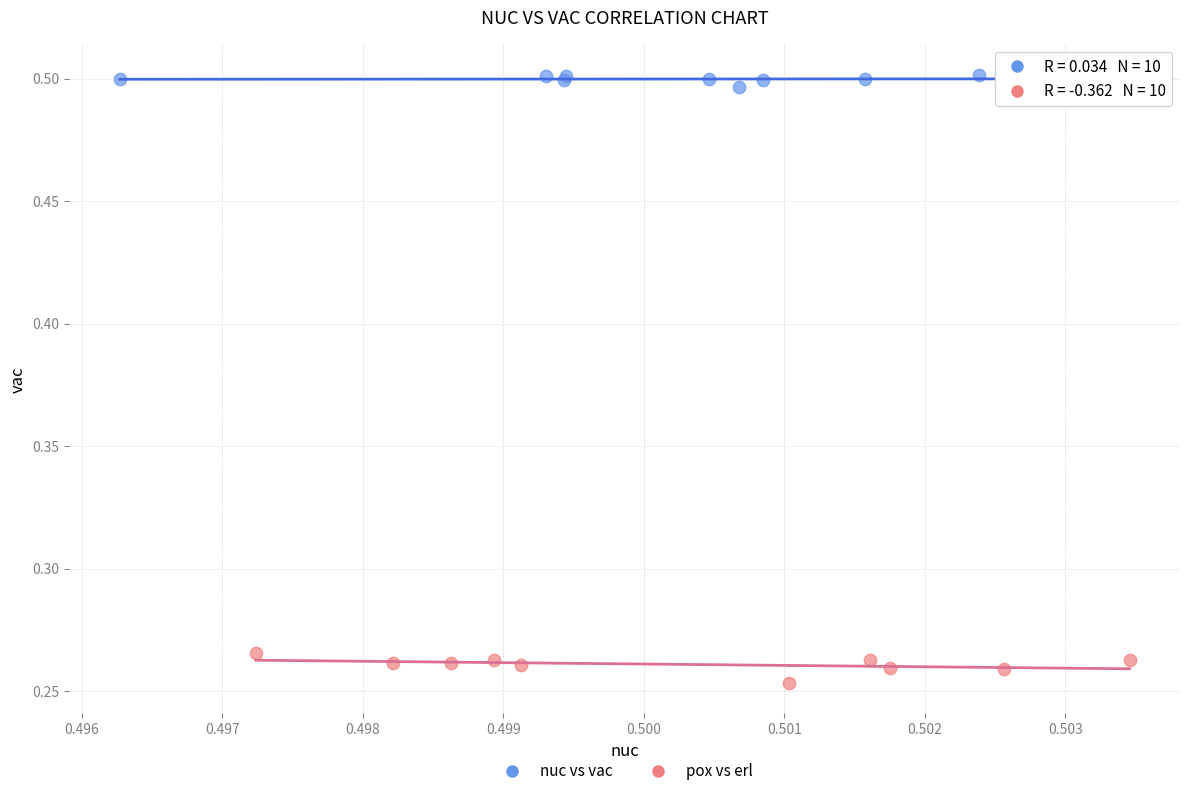

Which series has the widest spread of Y values?

pox vs erl